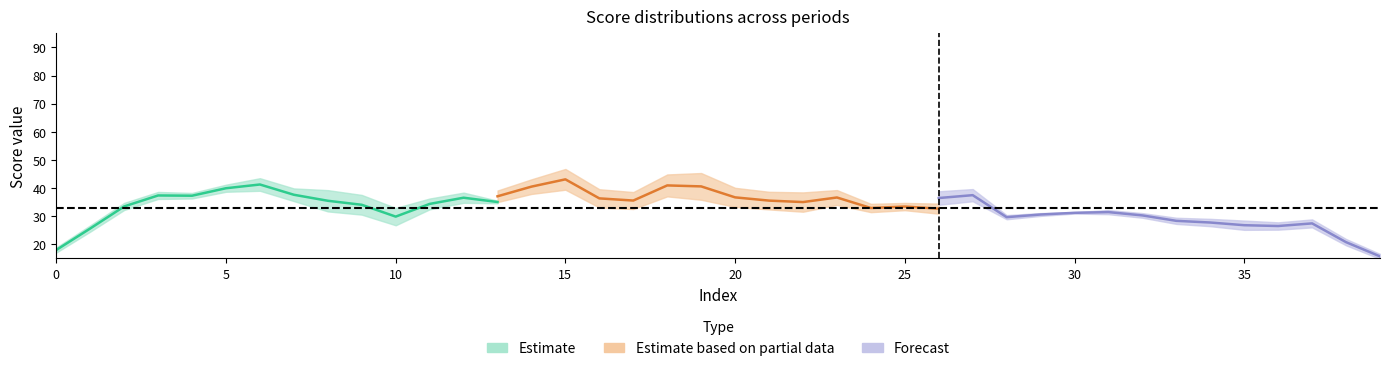

What is the sum of all score_13 values?

1350.2